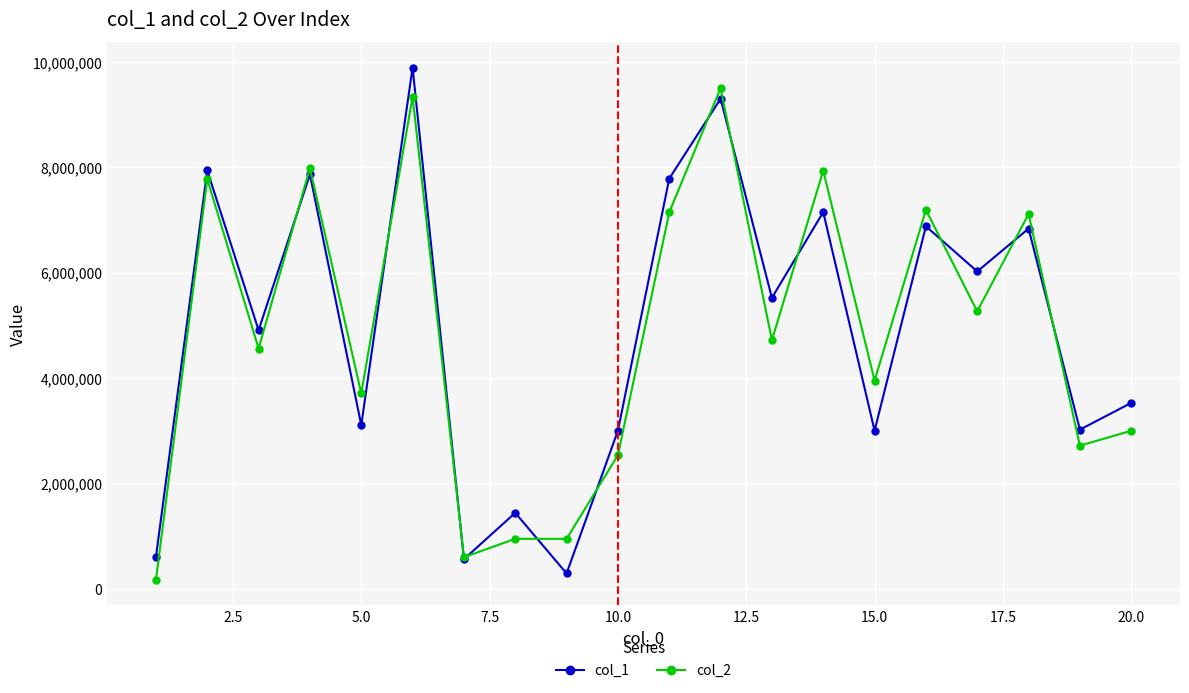

What is the value of the col_1 point at the 10th from the left?

2999905